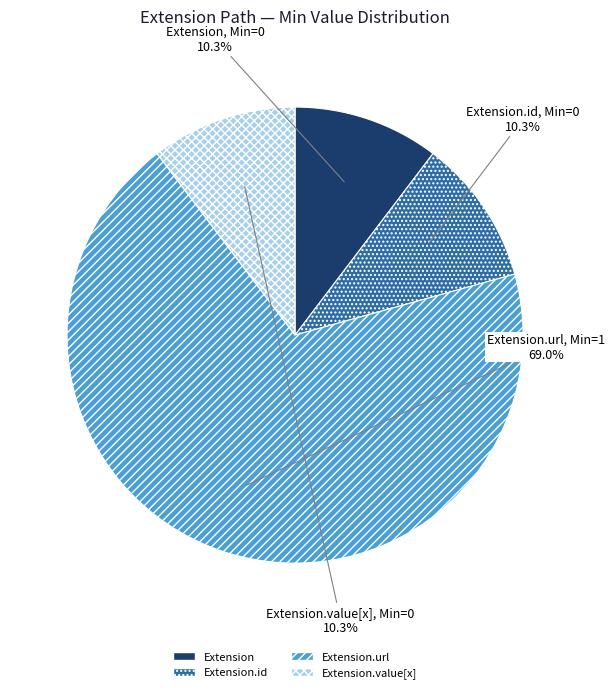

Does any single category account for the majority?

Yes